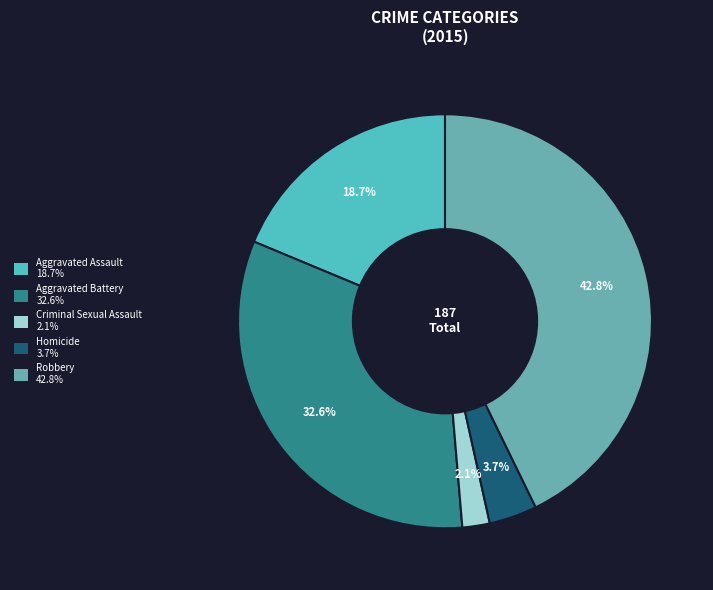

What is the ratio of the value at Homicide to the value at Robbery?

0.1